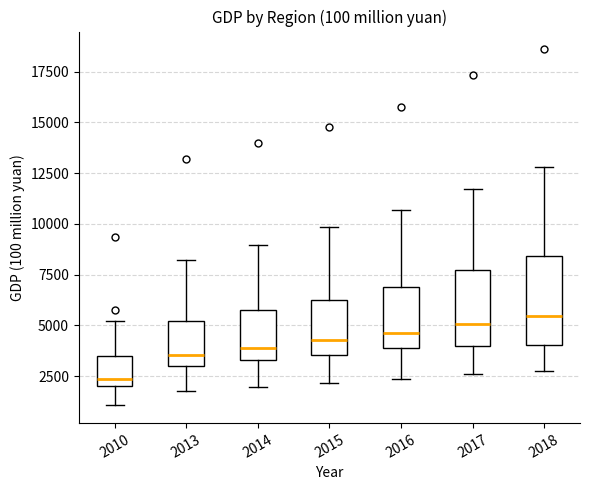

Which box's median line is the lowest?

2010